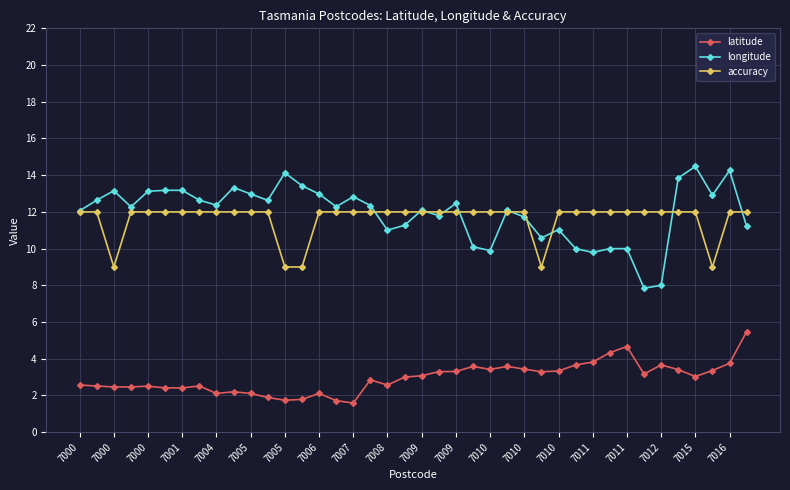

List the series in order of their peak value, lowest first.

latitude, accuracy, longitude